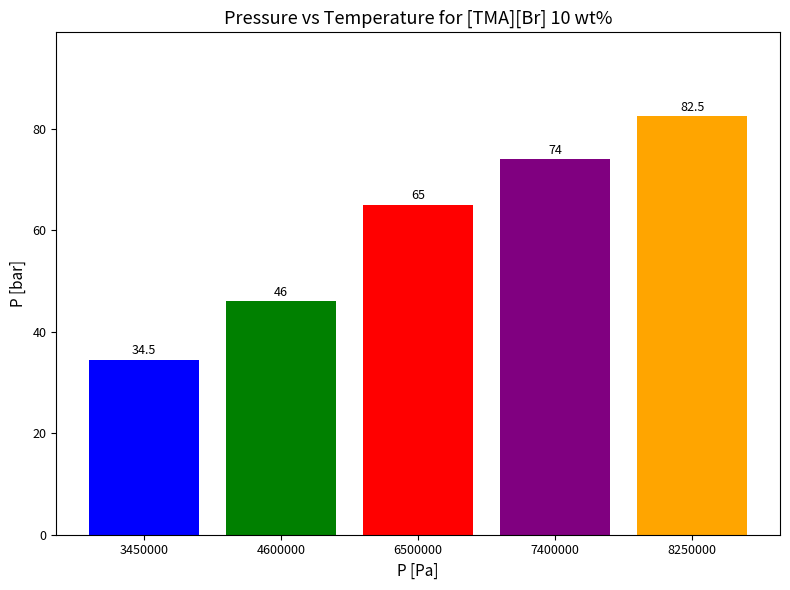

How many values are between 46 and 74?

3